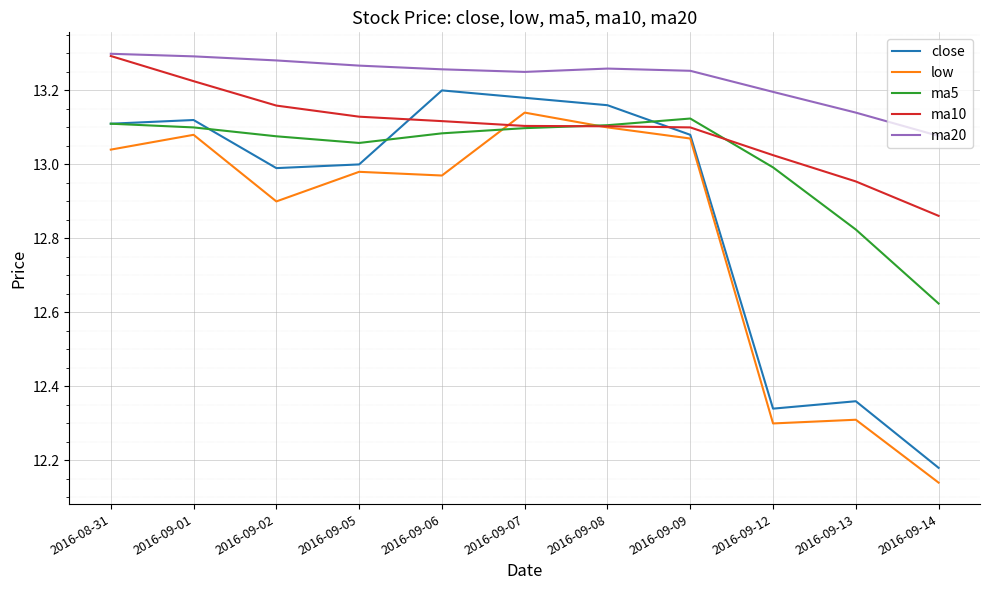

What position from the left is 2016-09-13?

10